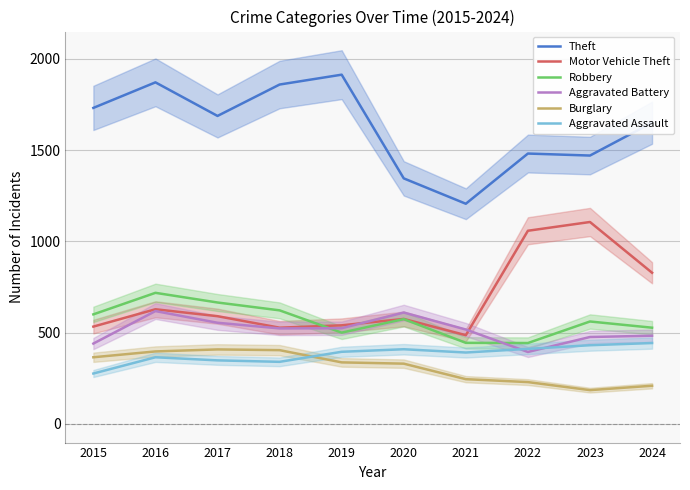

True or false: Theft has a value of 1871 at 2016.

True